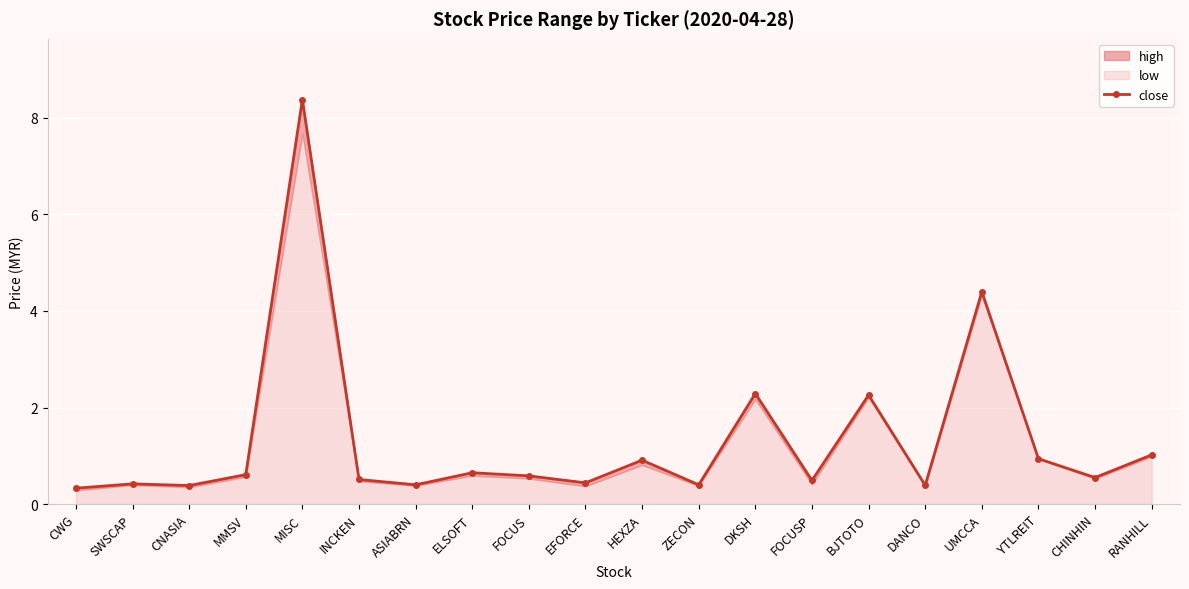

At which label does close reach its peak?

MISC